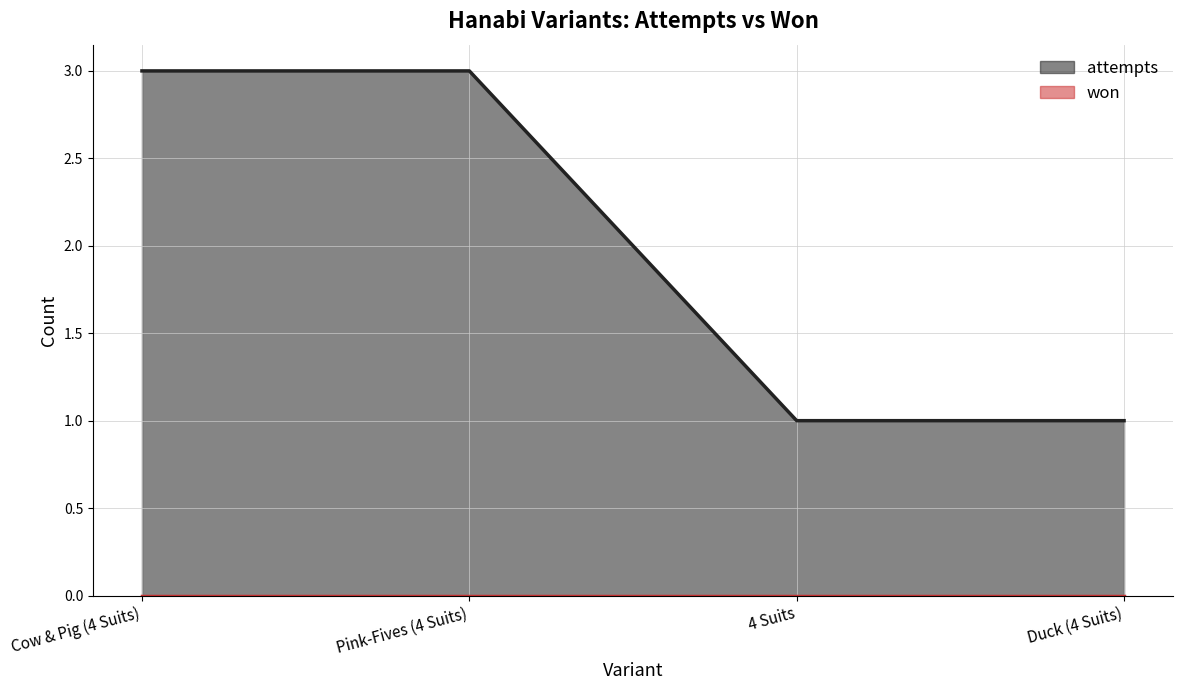

What is the maximum value shown in the chart?

3